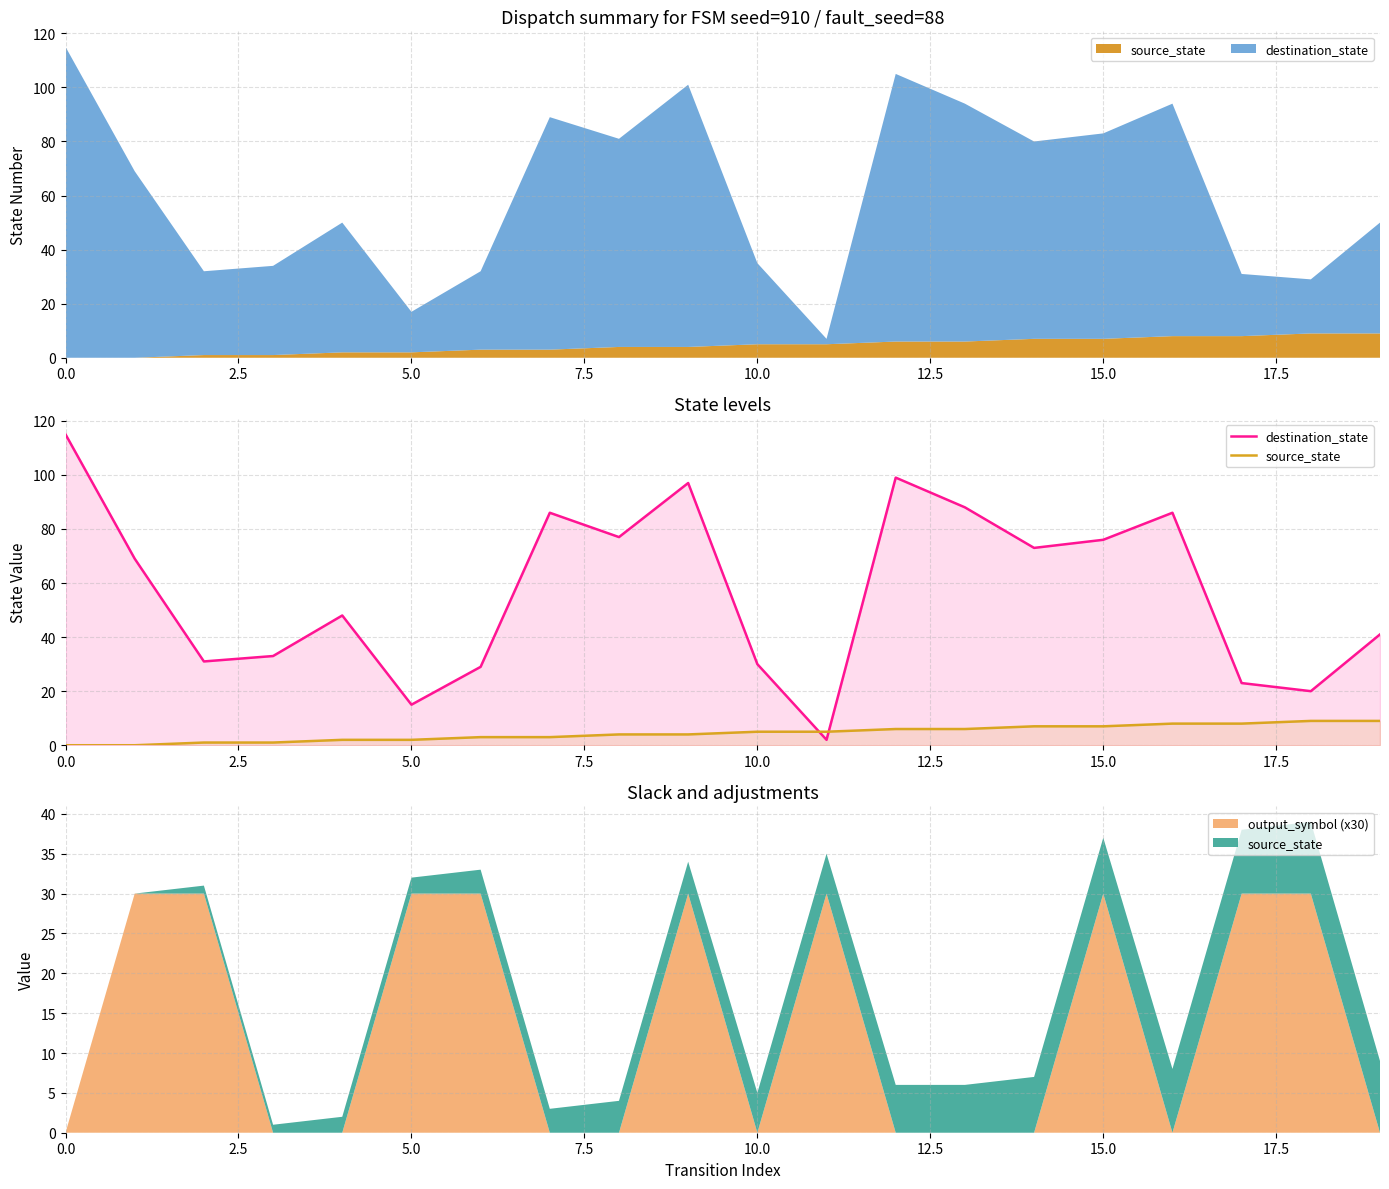

After their last crossing, which series has the higher values: source_state or destination_state?

destination_state